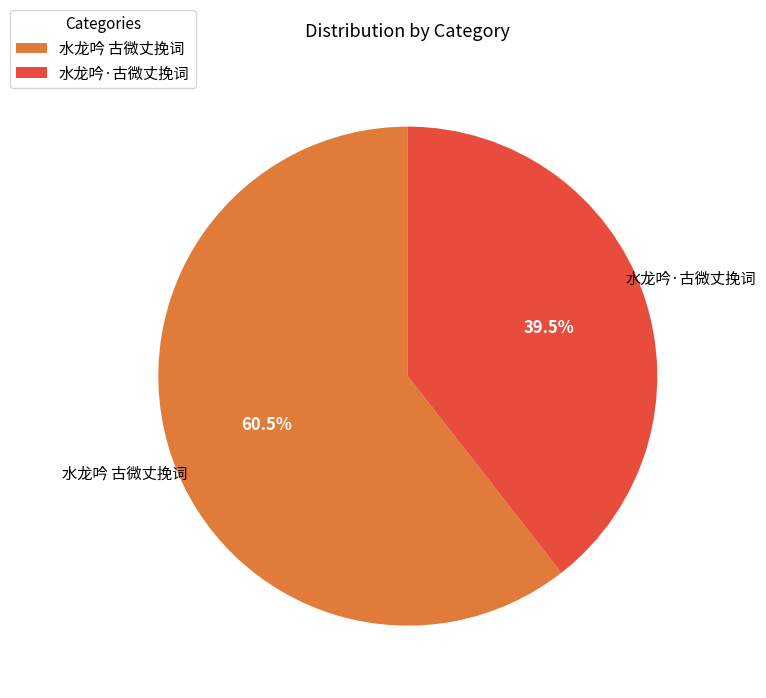

Rank the categories by value from highest to lowest.

水龙吟 古微丈挽词, 水龙吟·古微丈挽词